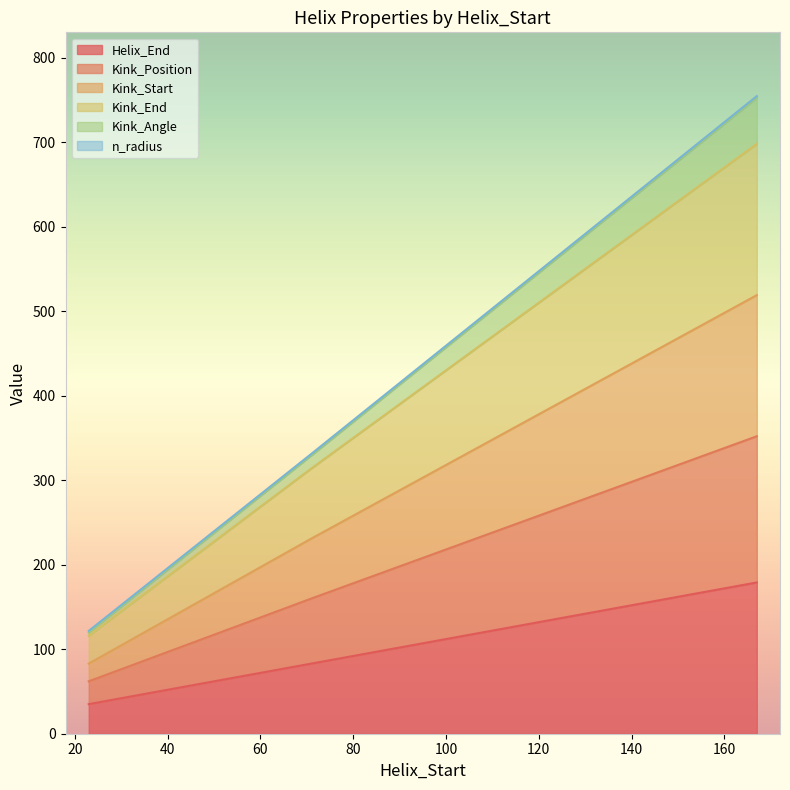

What is the difference between the Helix_End values at 71 and 167?

96.0